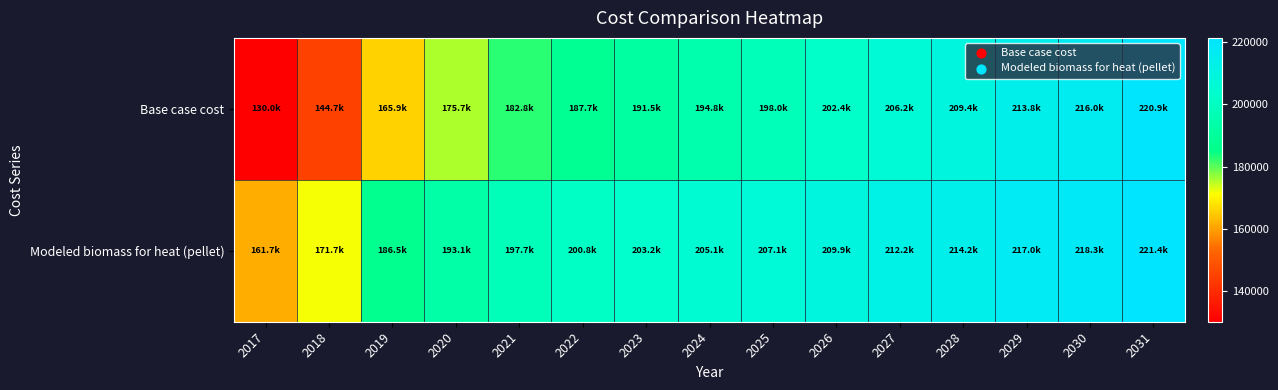

List the series in order of their peak value, lowest first.

Base case cost, Modeled biomass for heat (pellet)